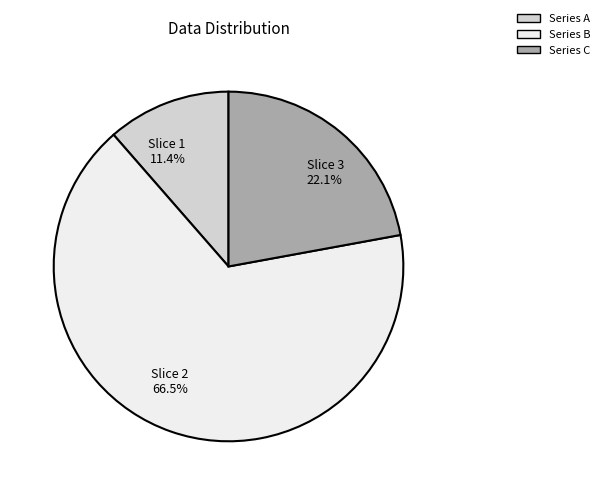

How many segments does this pie chart have?

3